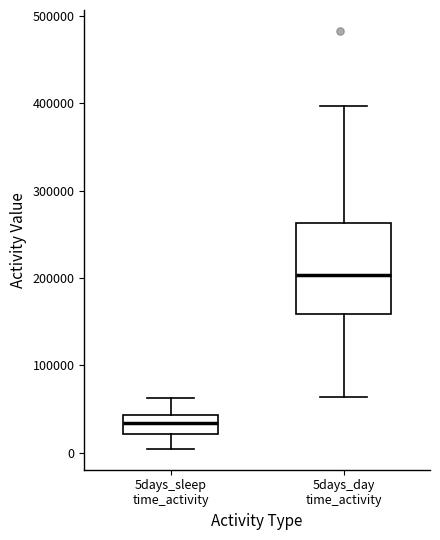

Reading left to right, transcribe this box plot: for each box, give where its median line is, the range the box spans, and where its two whiskers end, as read against the y-axis. The values are not printed on the chart, so give them approximately, as read against the axis.

5days_sleep time_activity: median 30000, box 20000 to 40000, whiskers 0 to 60000
5days_day time_activity: median 200000, box 160000 to 260000, whiskers 60000 to 400000